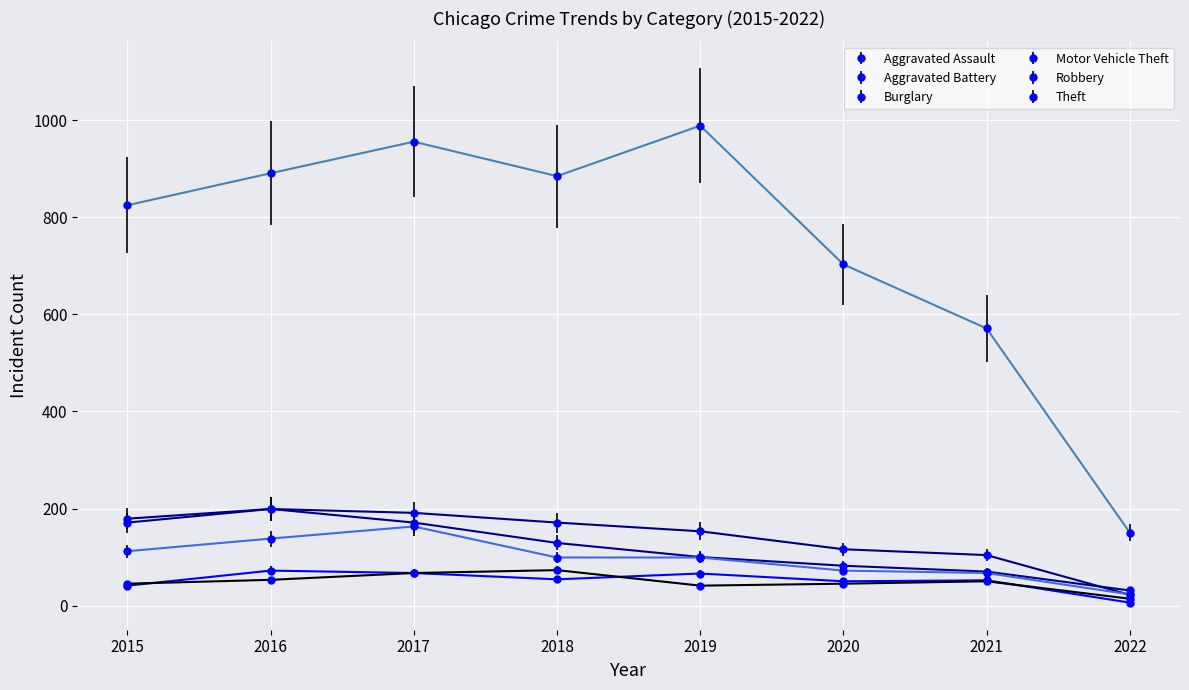

Where is Theft nearest to the value 569?

2021